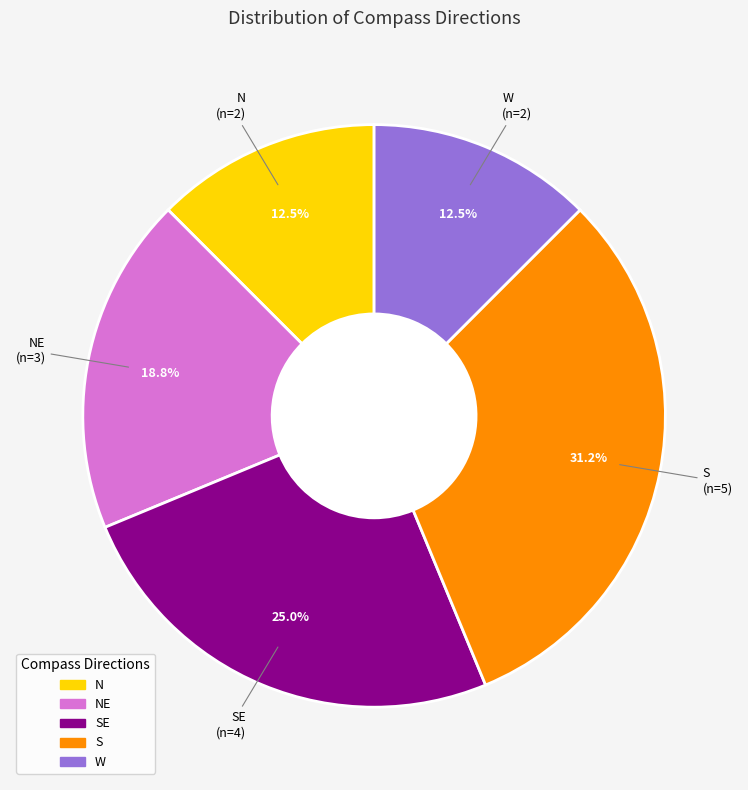

Is there a majority slice in this chart?

No